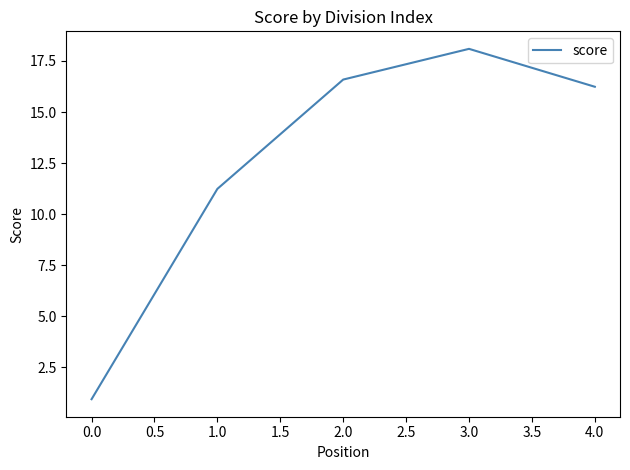

What is the change in value from 0.0 to 1.0?

+10.3